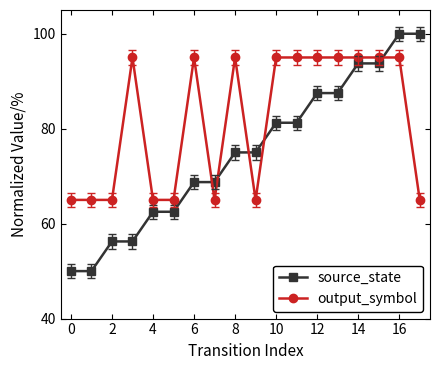

Which series has the largest range (max minus min)?

source_state